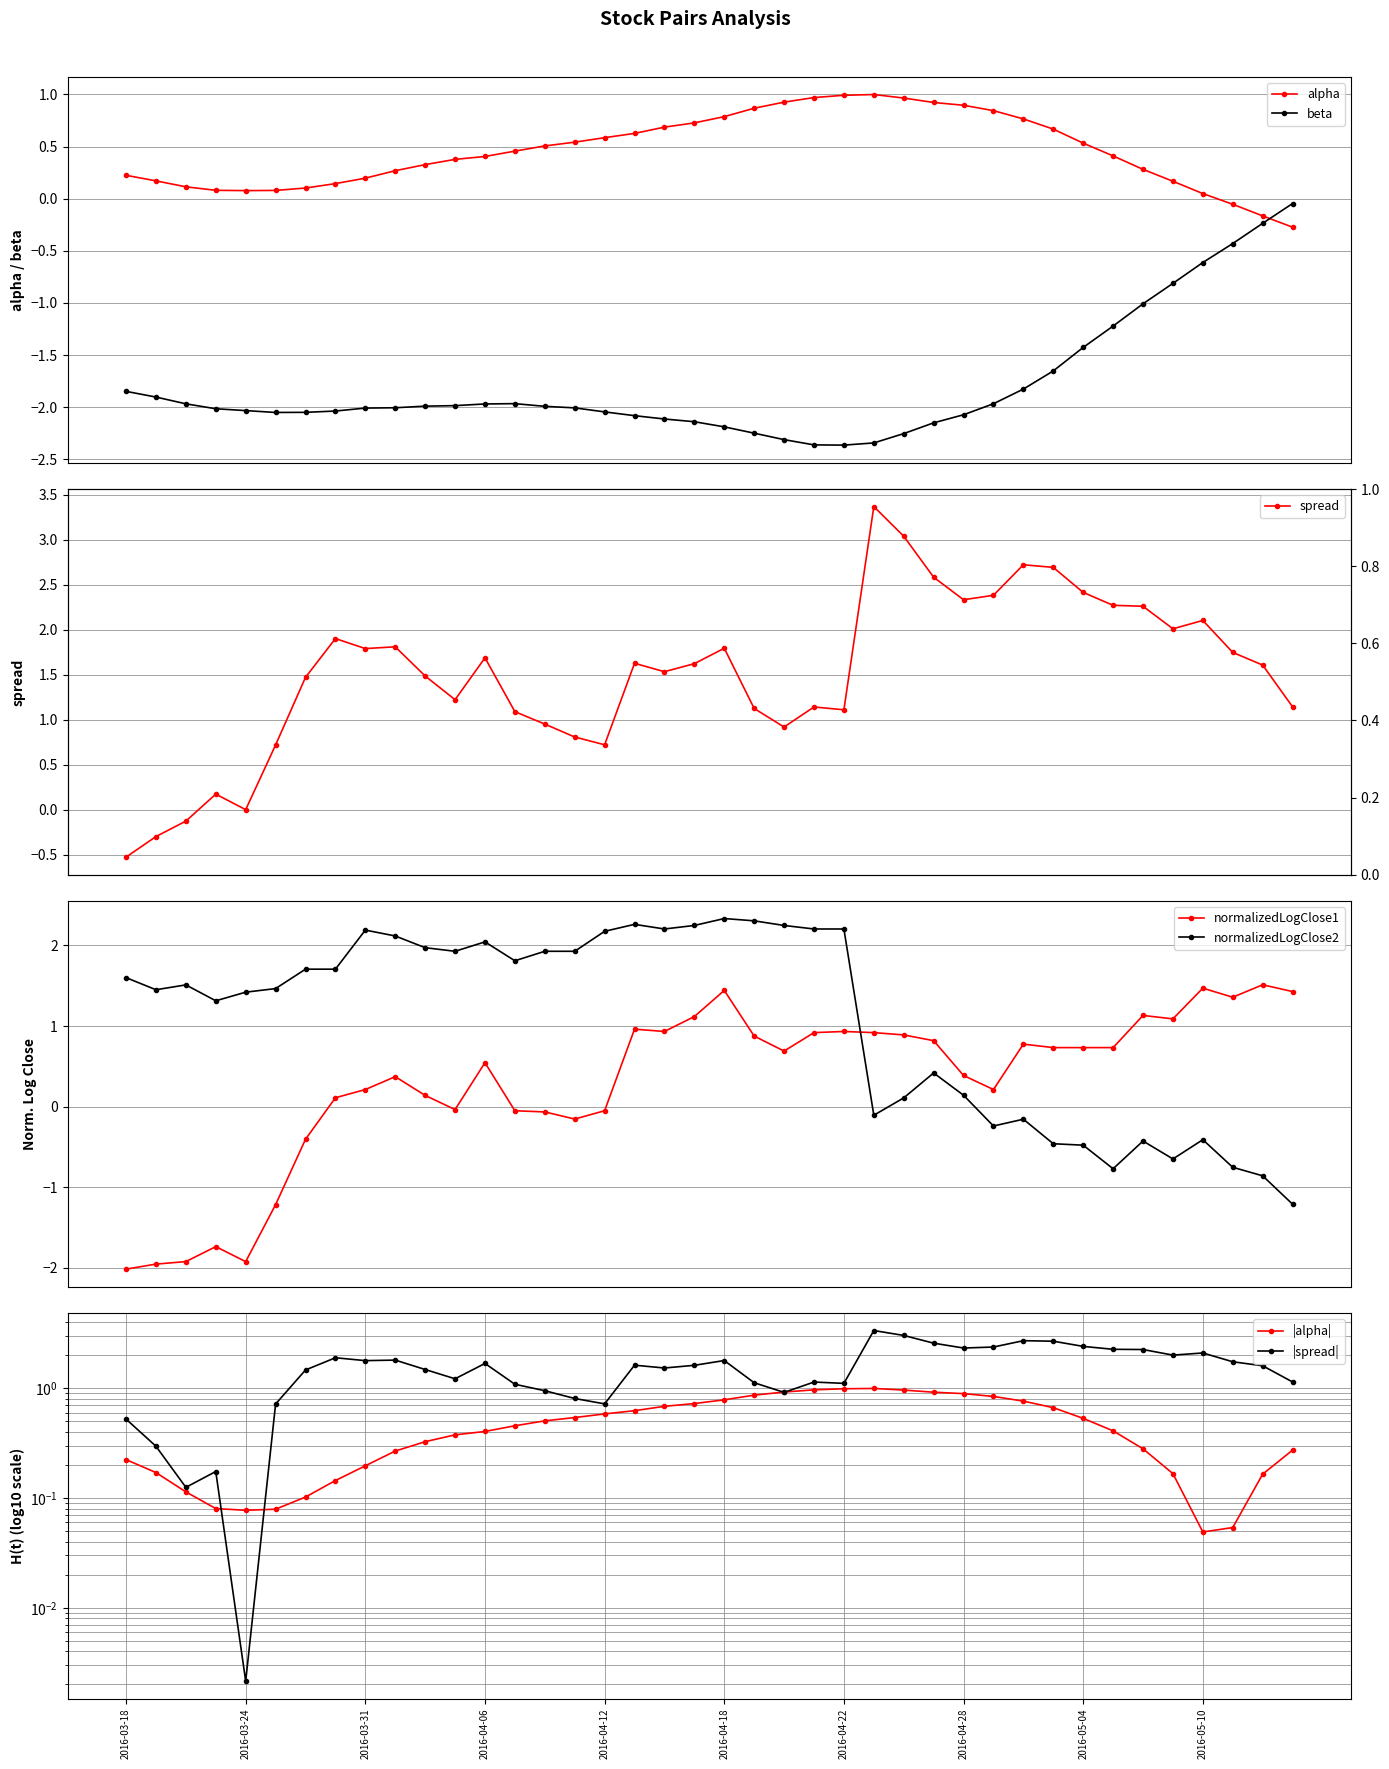

True or false: beta and alpha cross at least once.

True